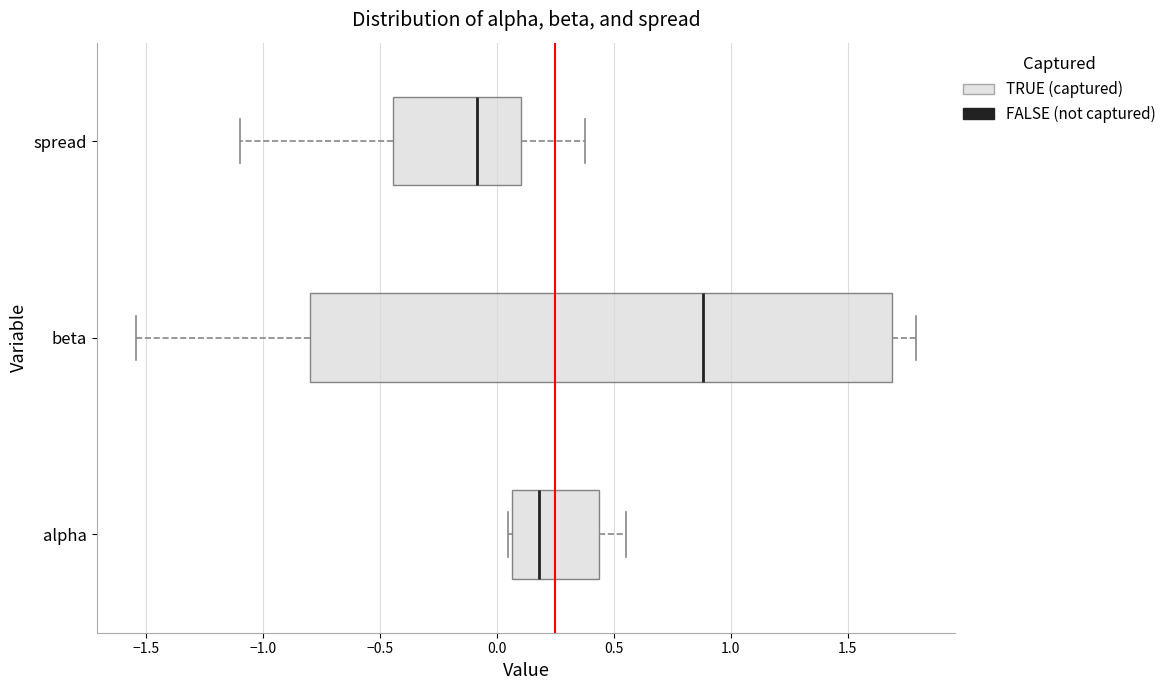

Reading bottom to top, transcribe this box plot: for each box, give where its median line is, the range the box spans, and where its two whiskers end, as read against the x-axis. The values are not printed on the chart, so give them approximately, as read against the axis.

alpha: median 0.20, box 0.05 to 0.45, whiskers 0.05 (just left of the box's left edge) to 0.55
beta: median 0.90, box -0.80 to 1.70, whiskers -1.55 to 1.80
spread: median -0.10, box -0.45 to 0.10, whiskers -1.10 to 0.40